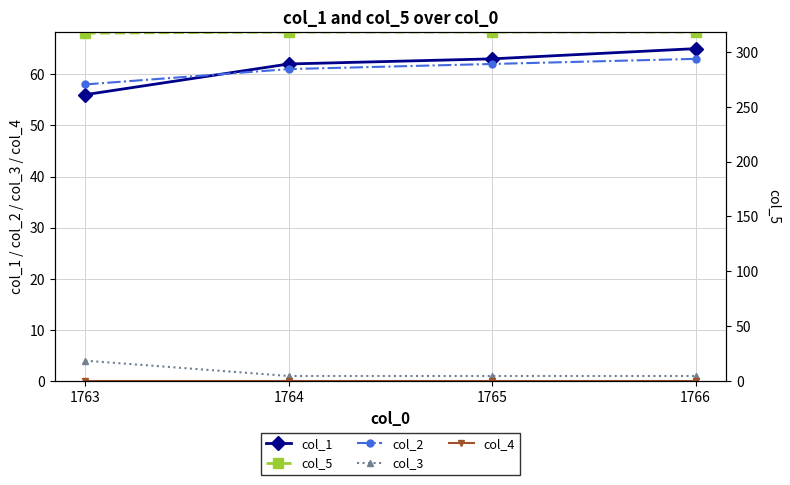

Is the value of col_3 at 1764 greater than the value of col_1 at 1764?

No